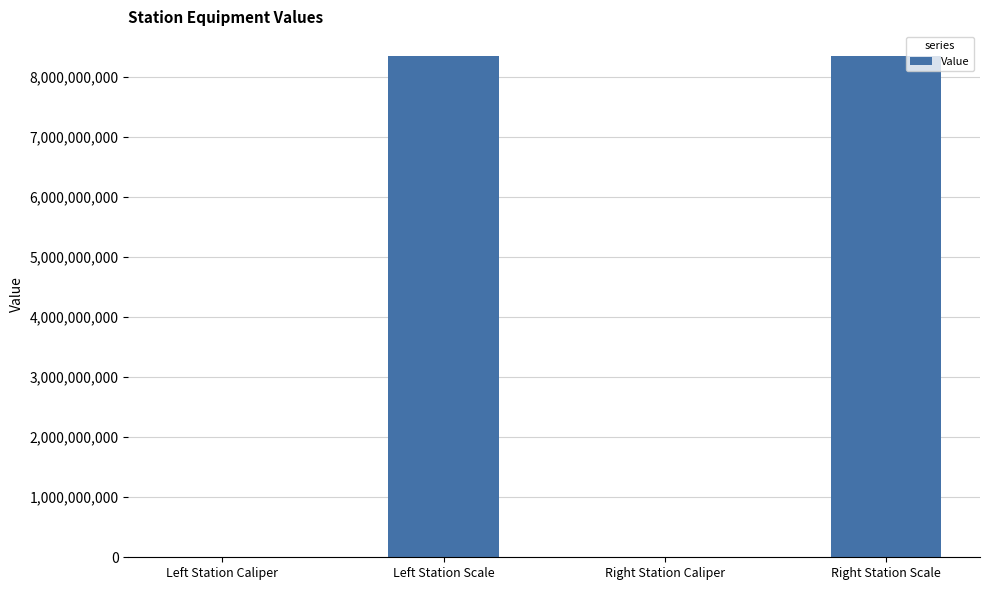

How many categories are shown in the chart?

4